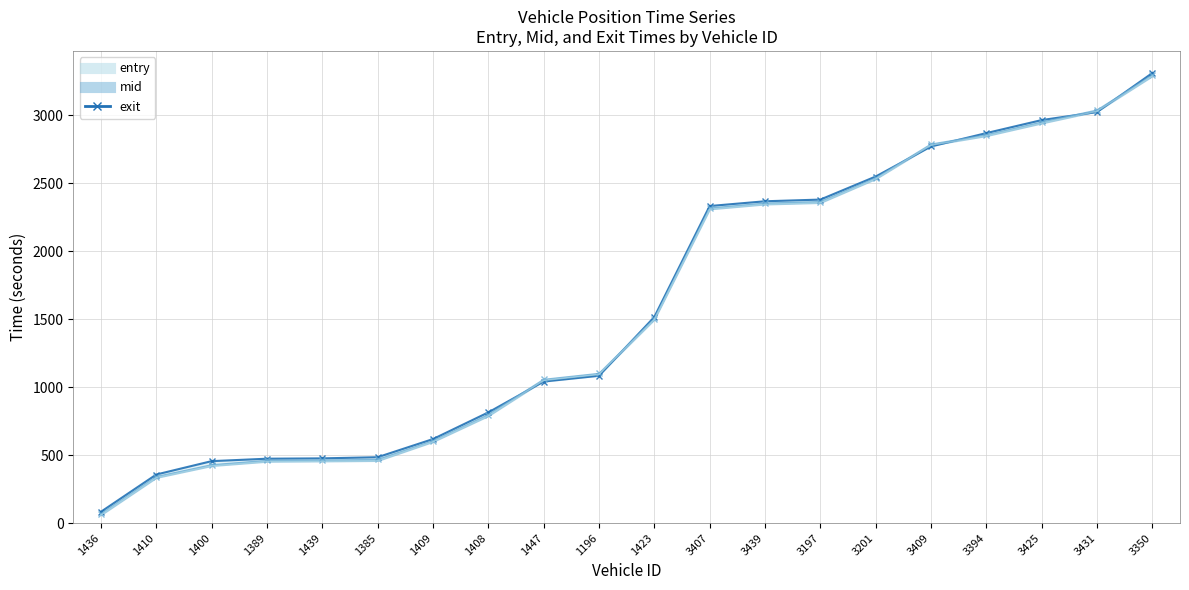

True or false: the data has more than 1 interior local peaks.

False